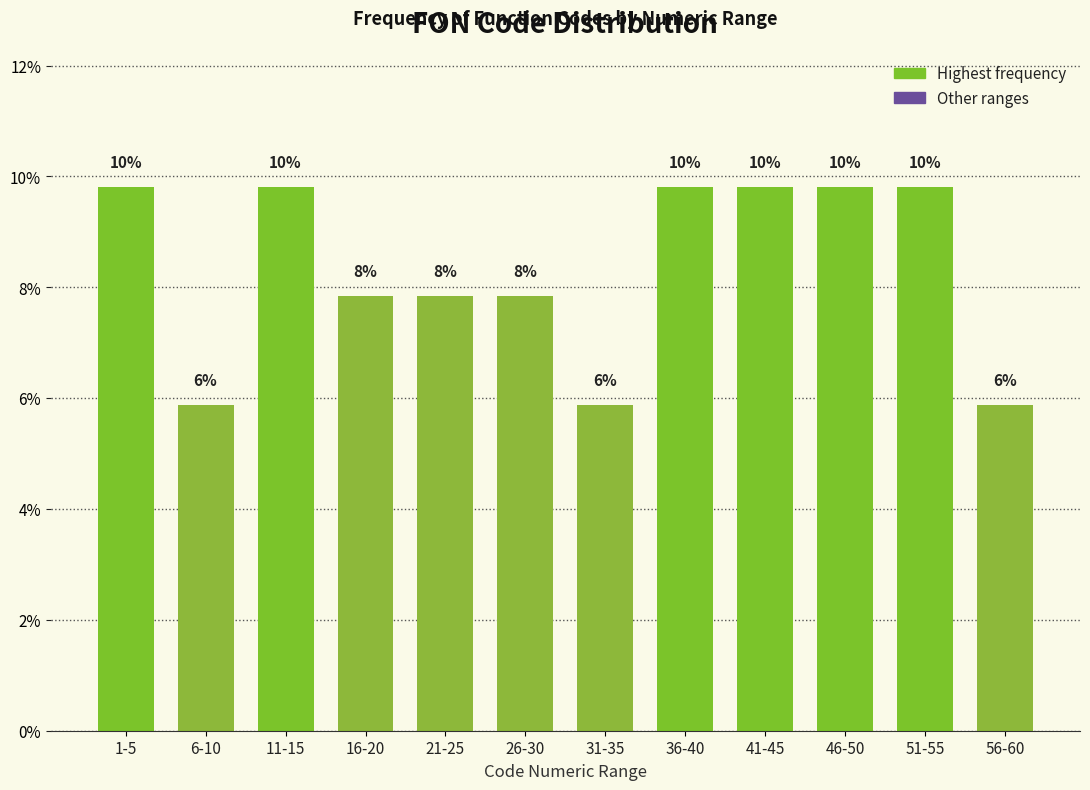

How many bars are there in total?

12